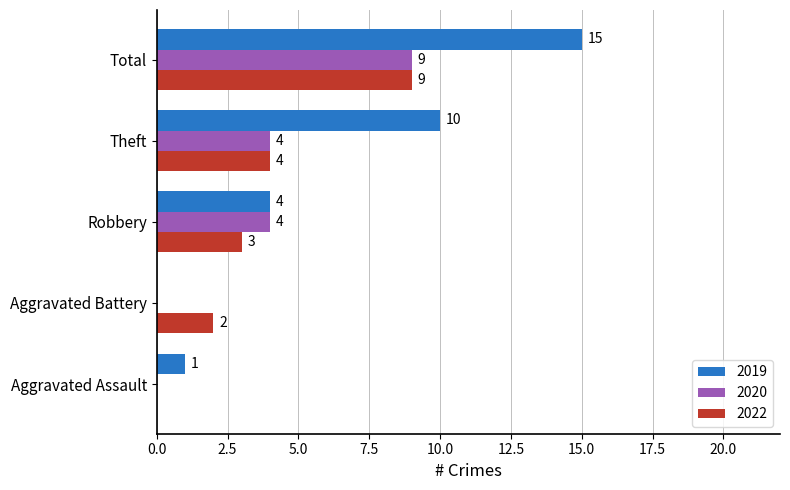

True or false: 2020 has a value of 4 at Theft.

True